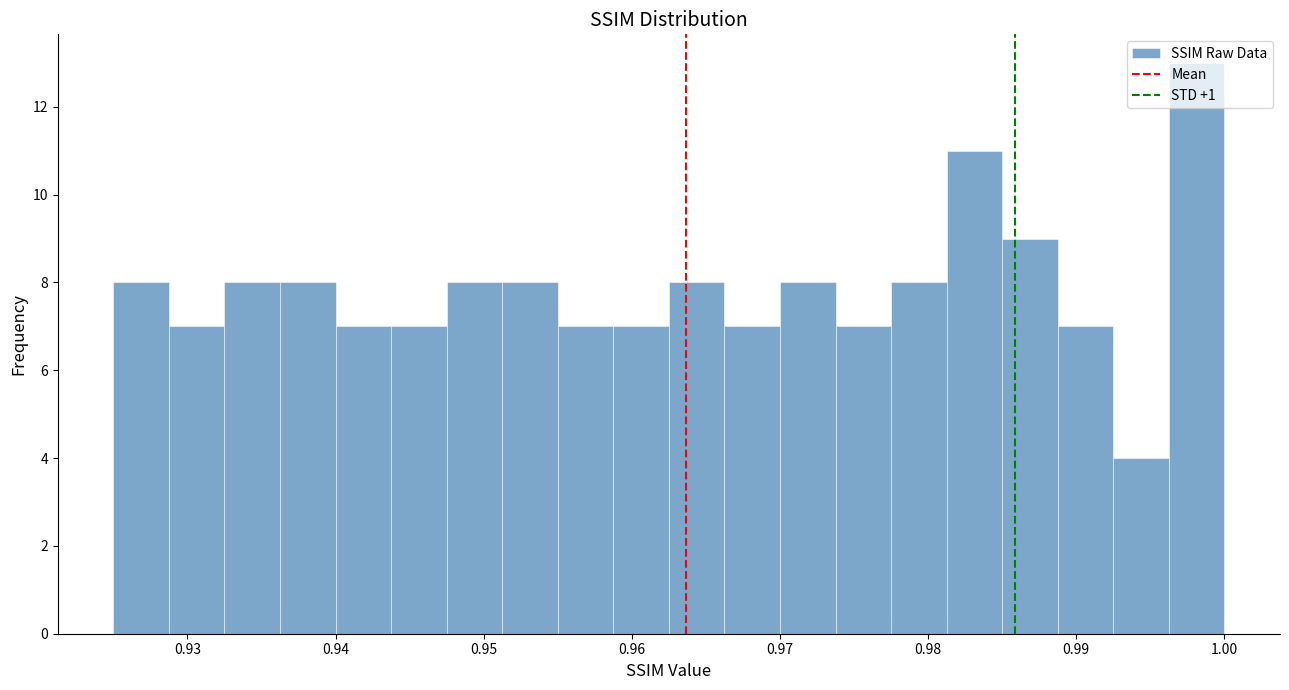

Around what value on the x-axis is the tallest bar? Give the approximate position of its centre, as read against the axis.

0.998